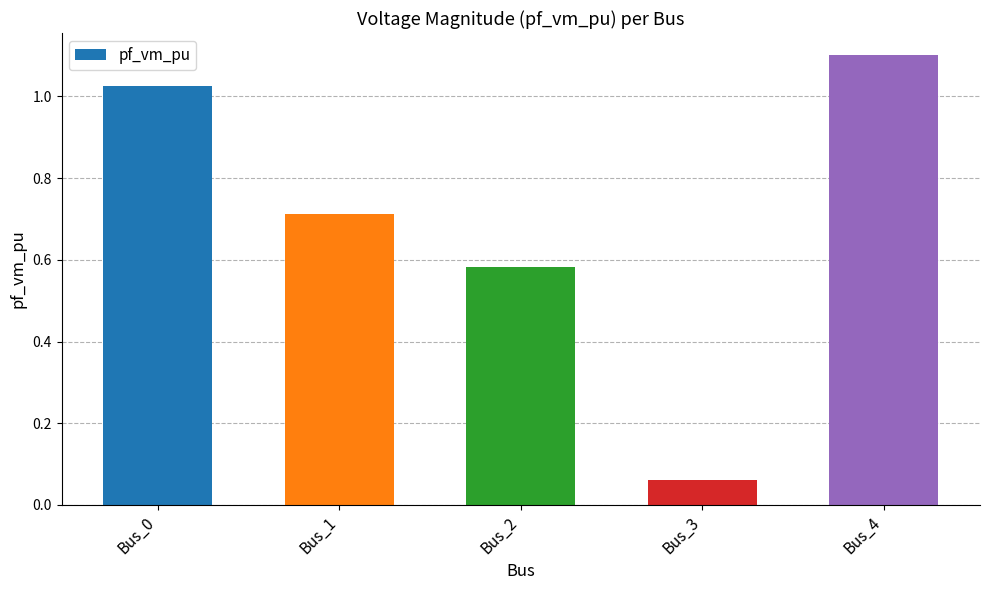

What is the value of the 2nd bar from the left?

0.7